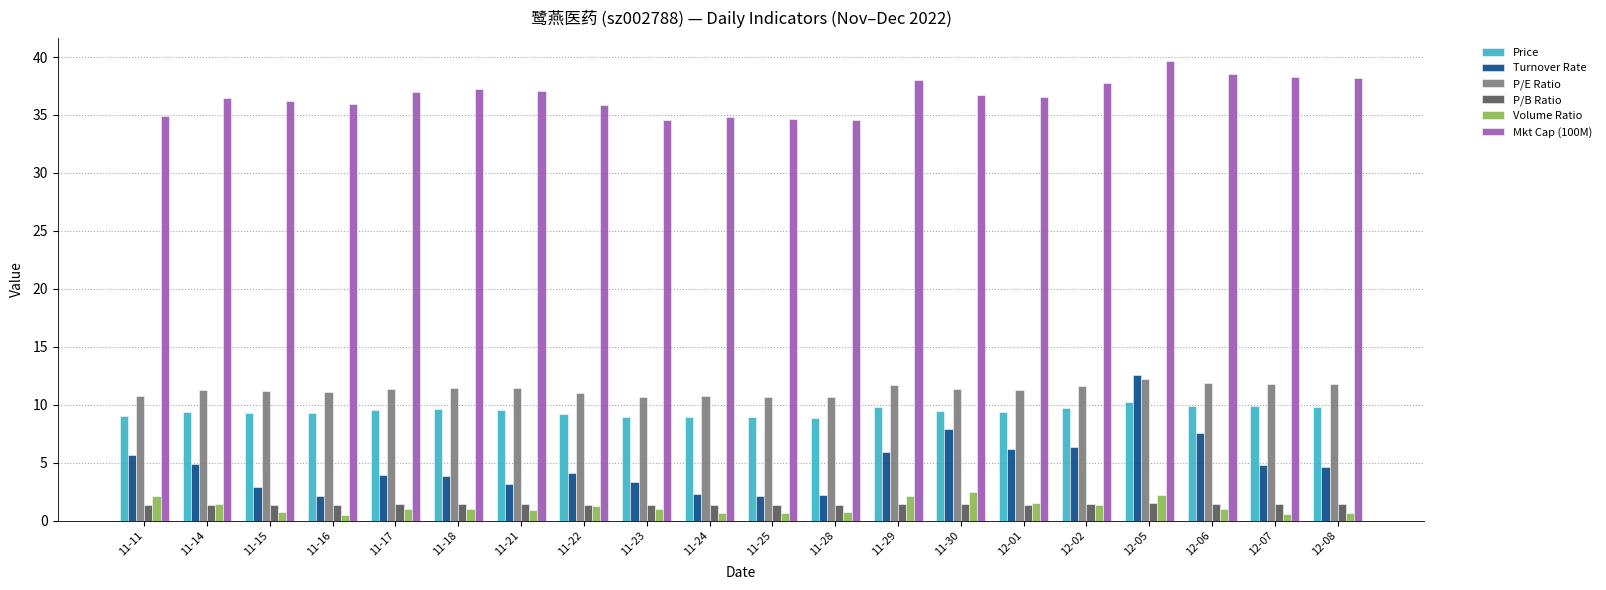

What are all the series names shown in the legend?

Price, Turnover Rate, P/E Ratio, P/B Ratio, Volume Ratio, Mkt Cap (100M)